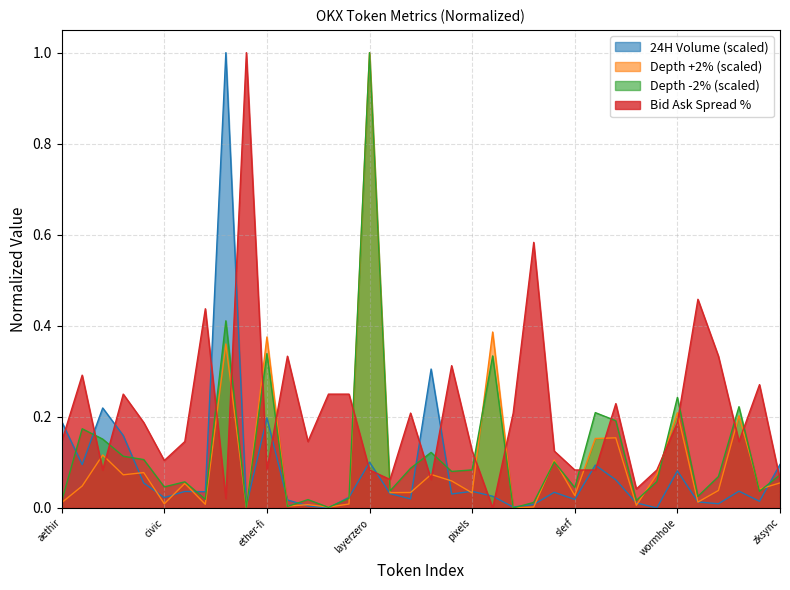

How many lines are shown in the chart?

4